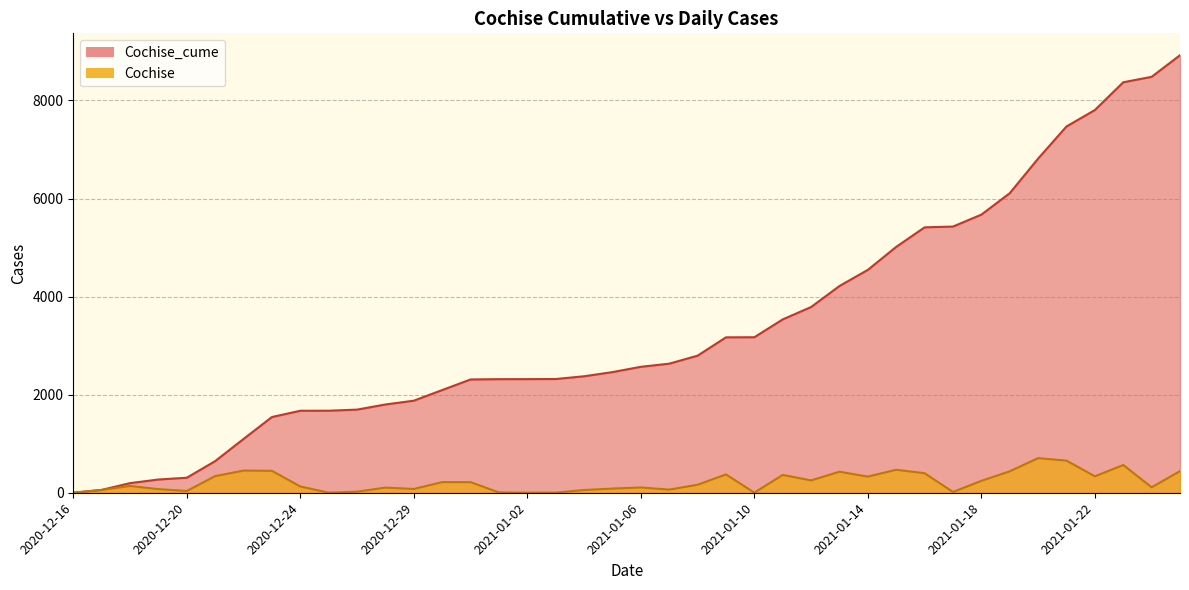

What position from the right is 2021-01-14?

12